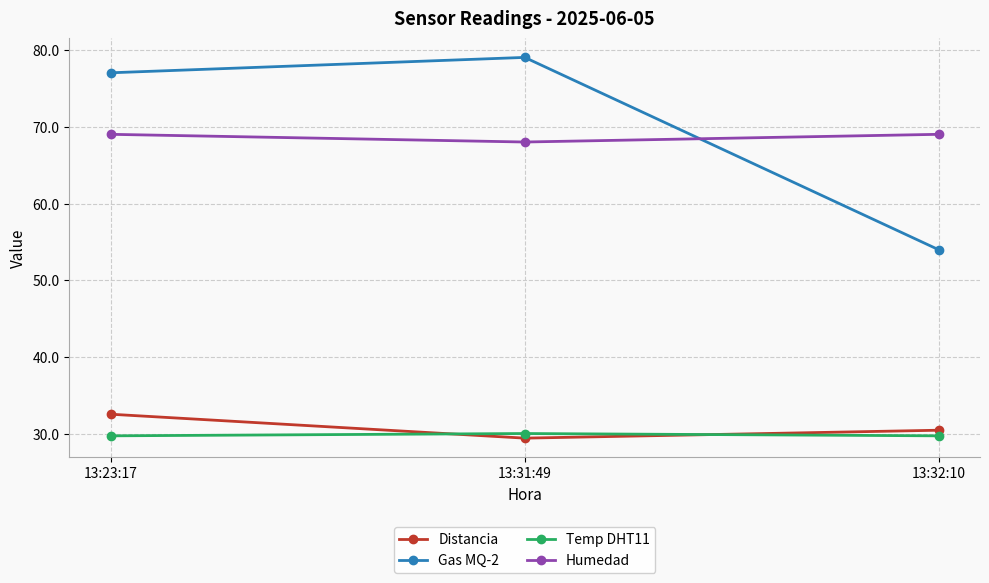

At how many categories does at least one series exceed 48?

3